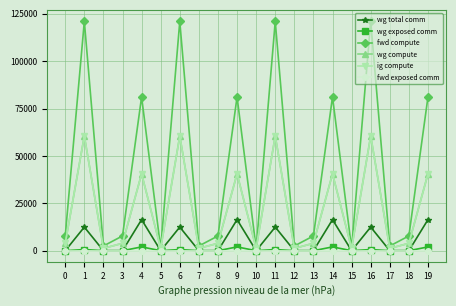

Does the chart have visible grid lines?

Yes